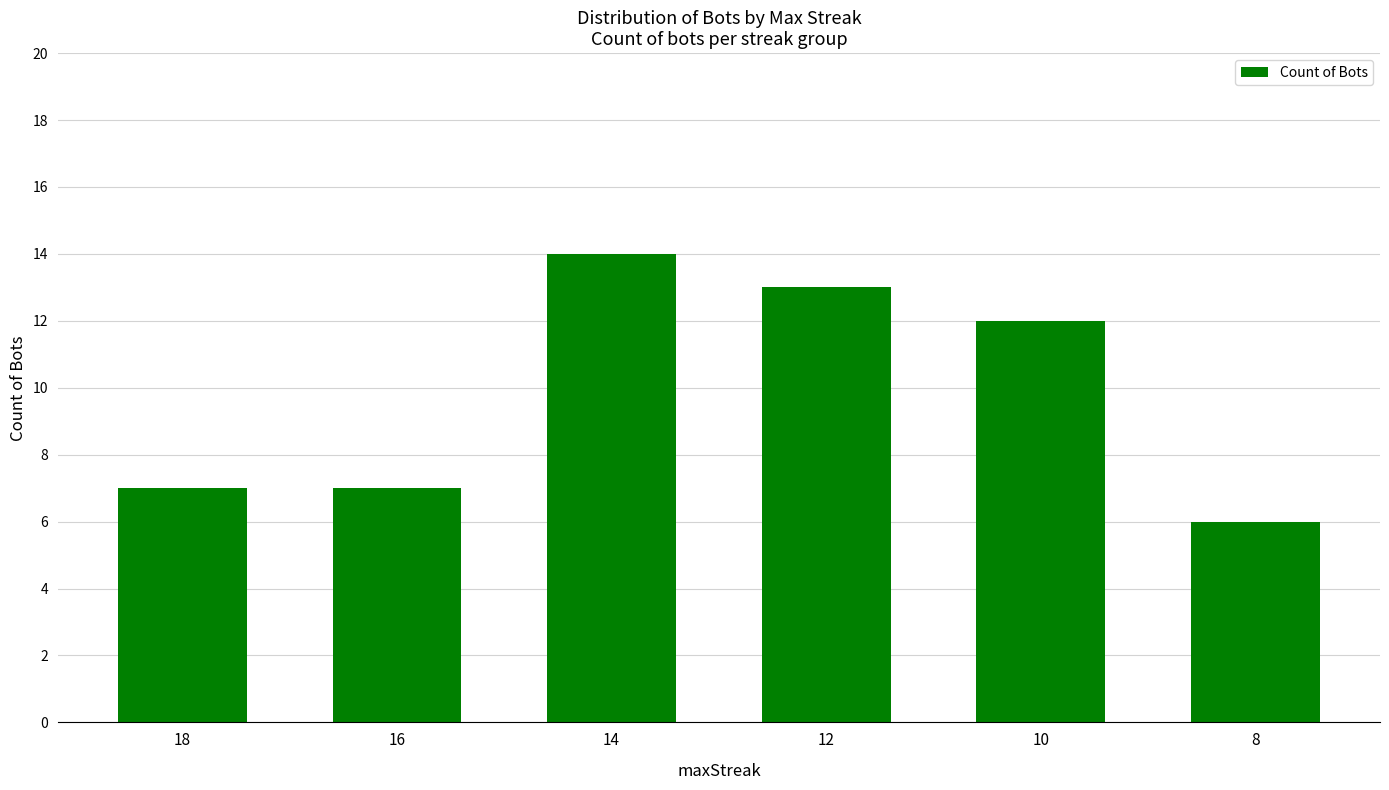

Read the value at 16.

7